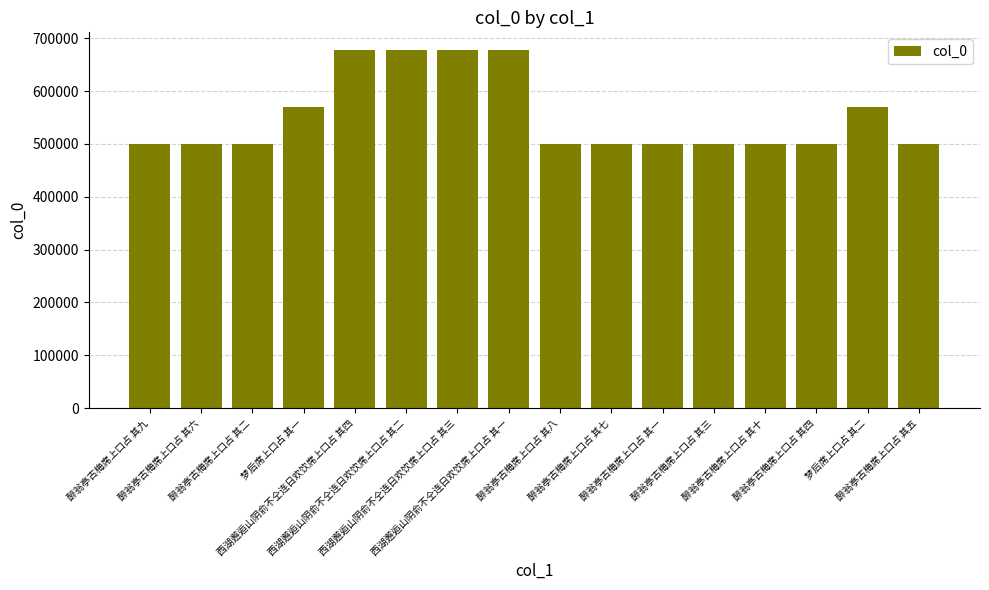

Does the chart contain stacked bars?

No